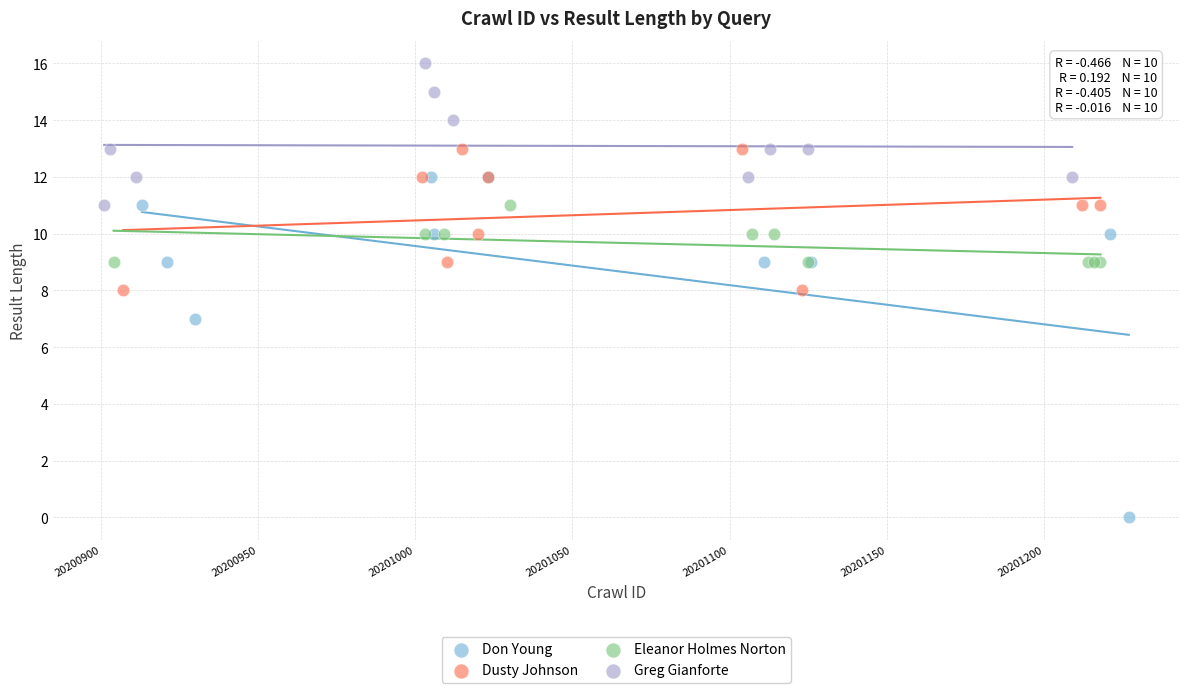

Which series reaches the minimum Y coordinate?

Don Young